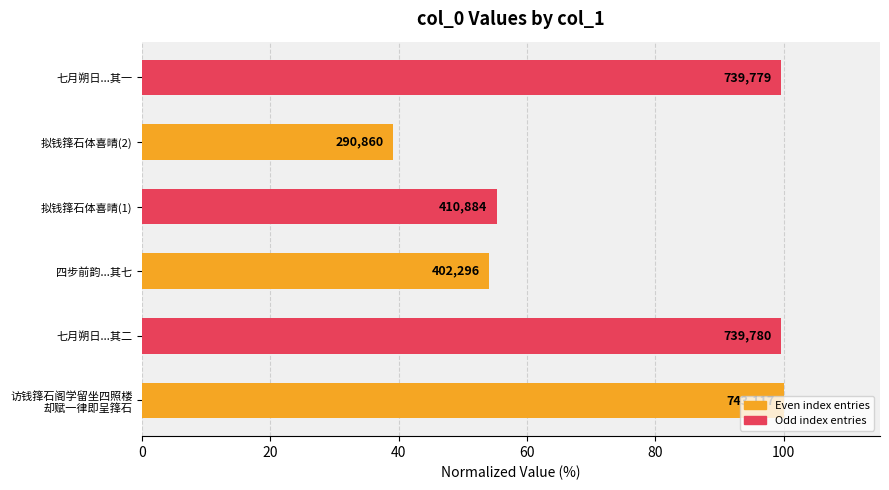

What is the sum of all values?

447.7